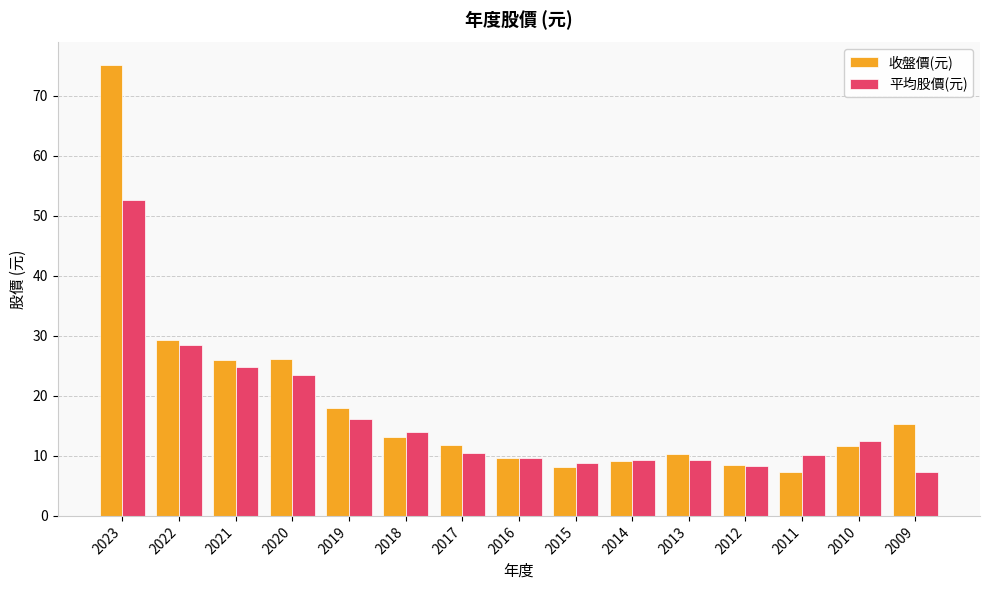

Where is 平均股價(元) nearest to the value 29?

2022